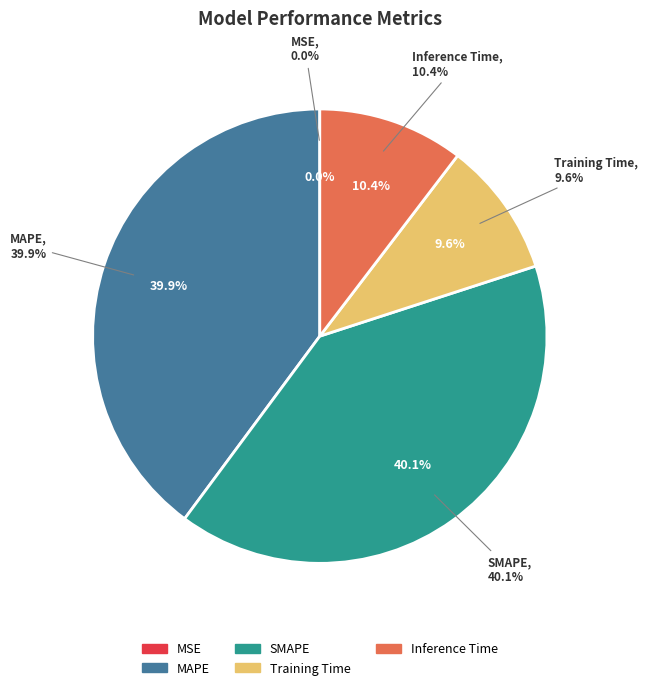

What is the smallest slice in the pie chart?

MSE